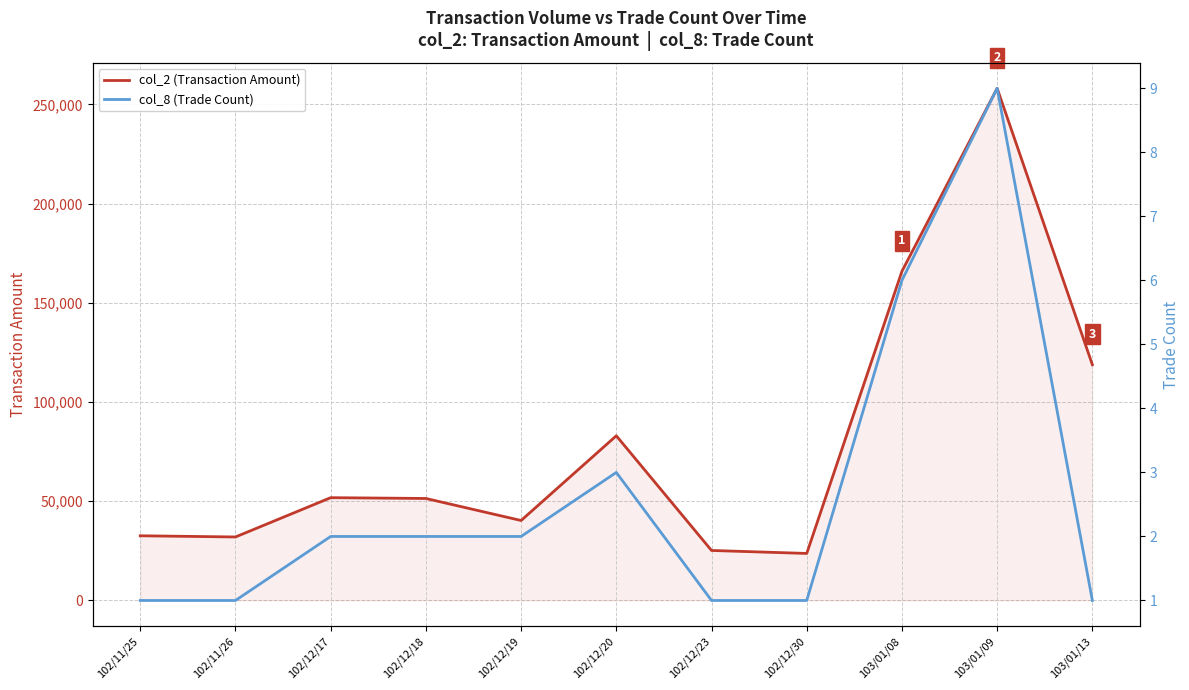

True or false: col_8 (Trade Count) and col_2 (Transaction Amount) cross at least once.

False